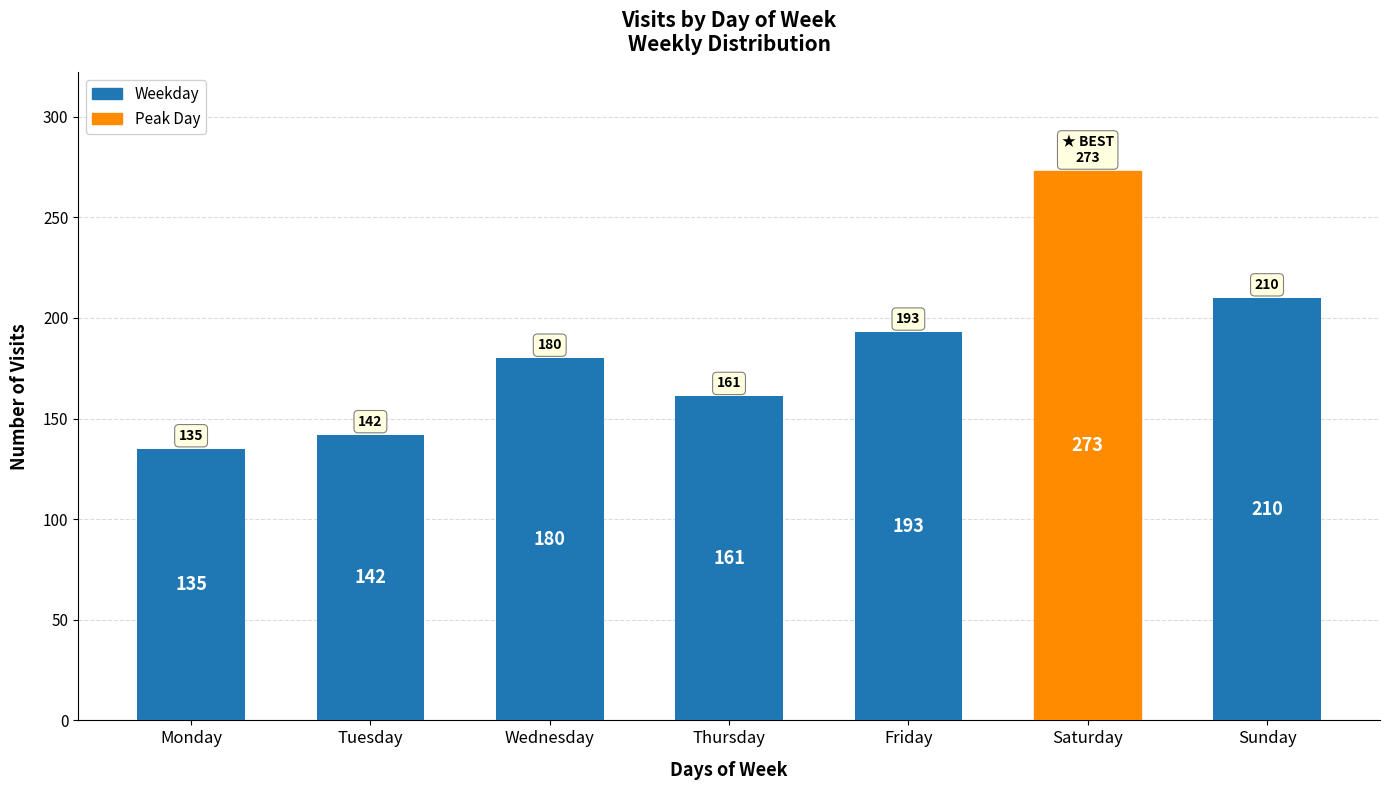

Reading left to right, transcribe all the data shown in this chart.

135	142	180	161	193	273	210